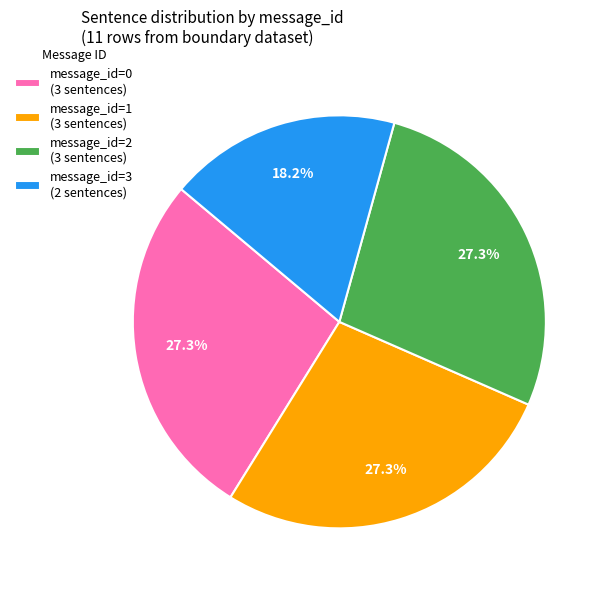

Which has a higher value, message_id=1 (3 sentences) or message_id=3 (2 sentences)?

message_id=1 (3 sentences)